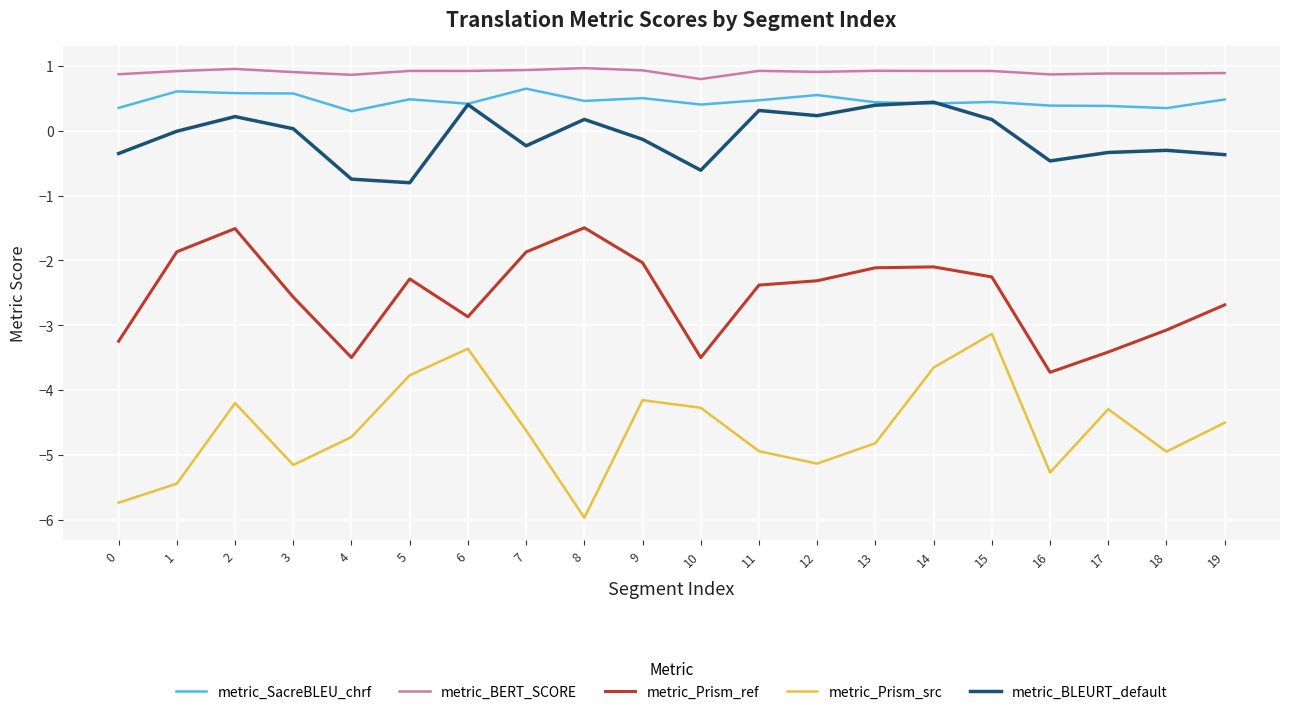

What are all the series names shown in the legend?

metric_SacreBLEU_chrf, metric_BERT_SCORE, metric_Prism_ref, metric_Prism_src, metric_BLEURT_default